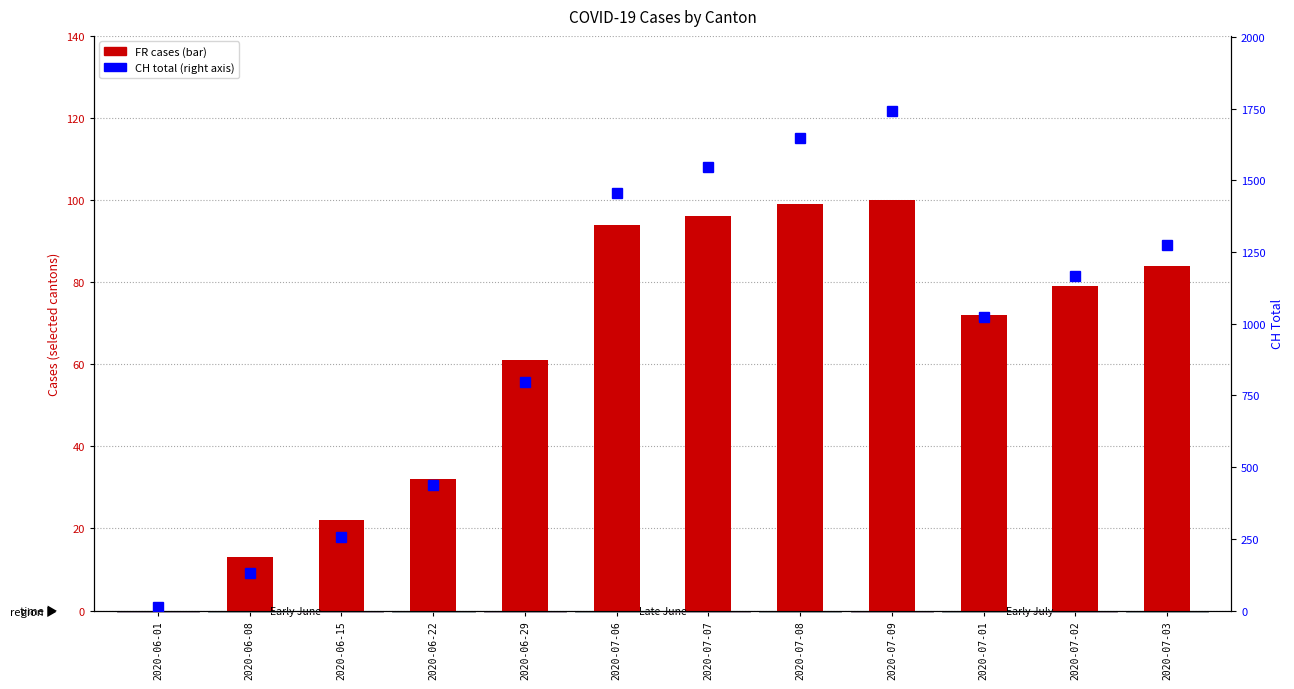

What is the difference between the maximum and second lowest values in the FR cases series?

87